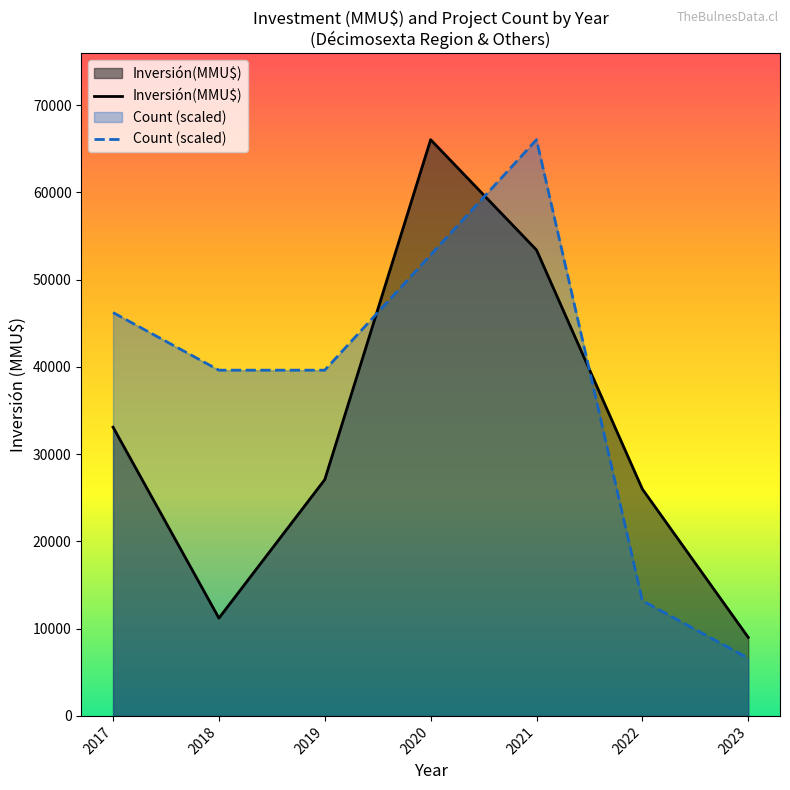

The value of Inversión(MMU$) at 2021 is 24725. True or false?

False